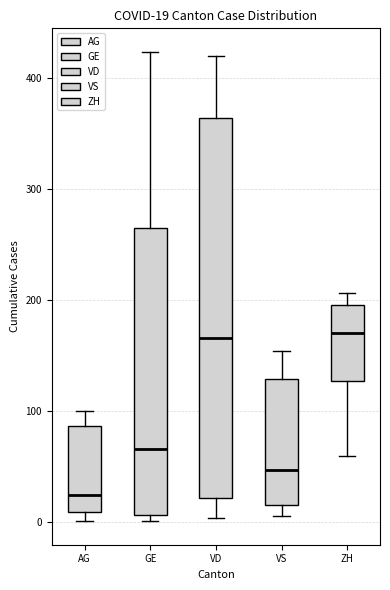

Which box is the tallest, from its lower edge to its upper edge?

VD